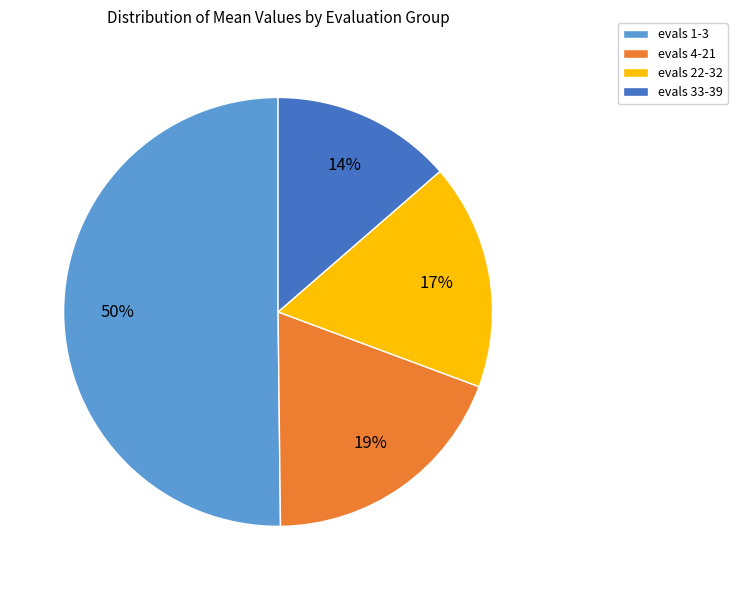

Combined, do evals 1-3 and evals 33-39 account for over 50%?

Yes